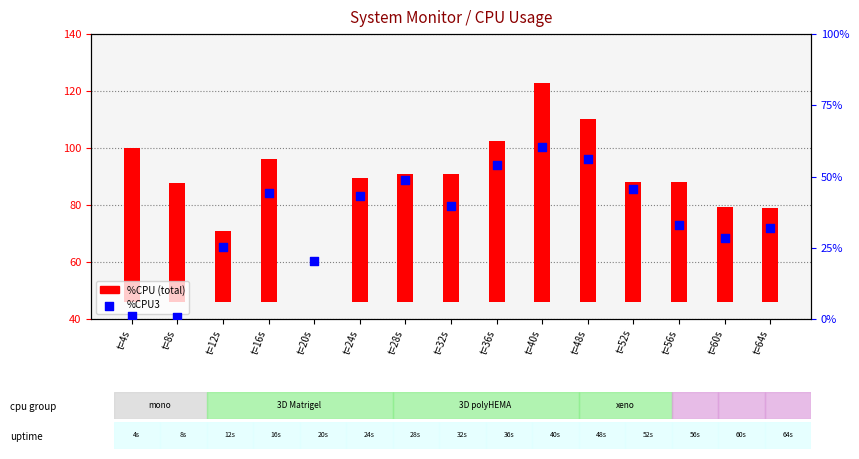

At which category is the sum across all series the highest?

t=40s